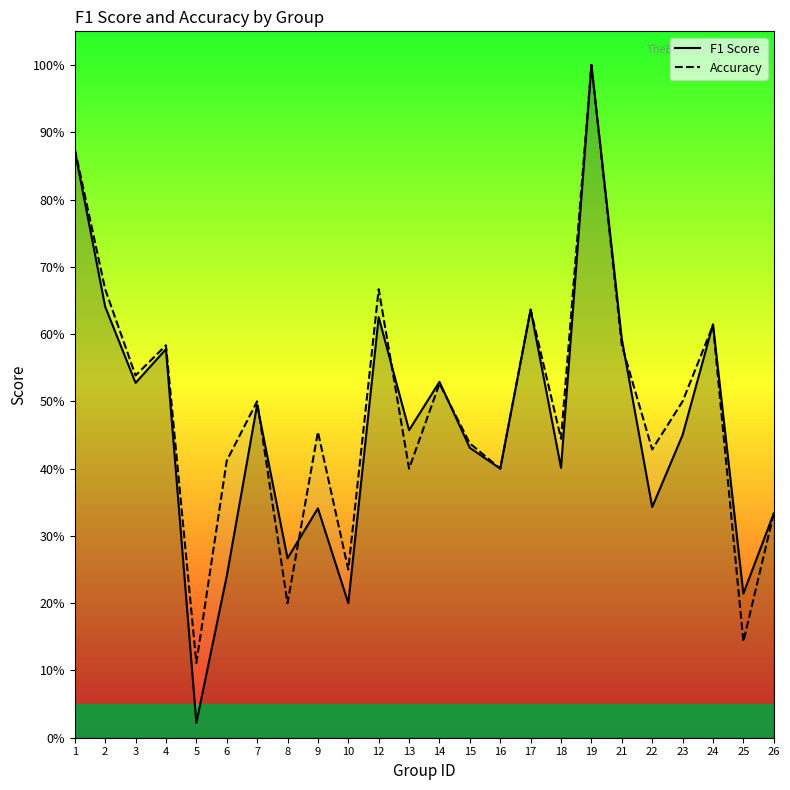

Between which two adjacent categories do F1 Score and Accuracy first intersect?

7 and 8